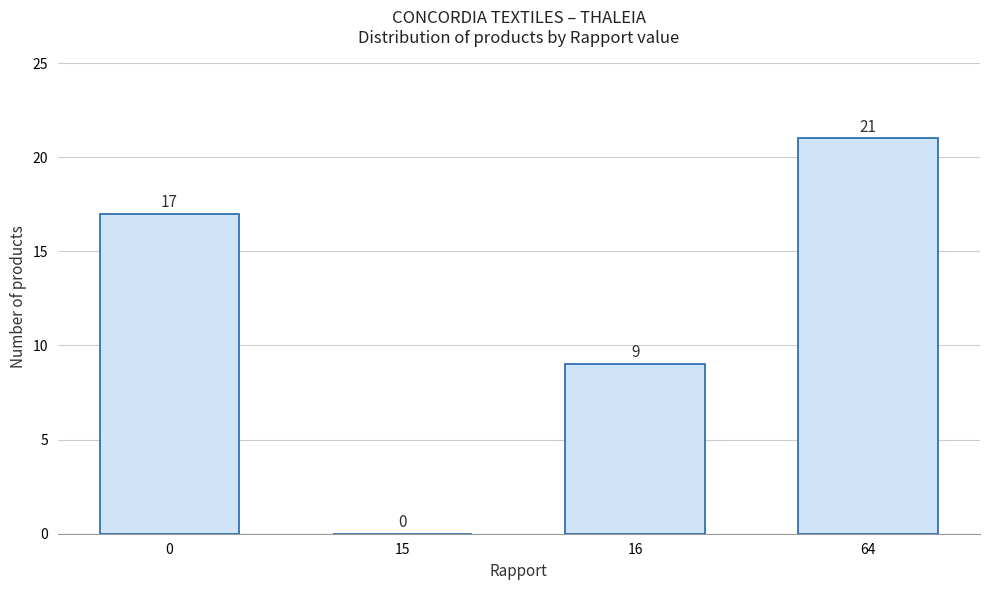

Reading left to right, list all the values displayed in this chart.

0=17	15=0	16=9	64=21